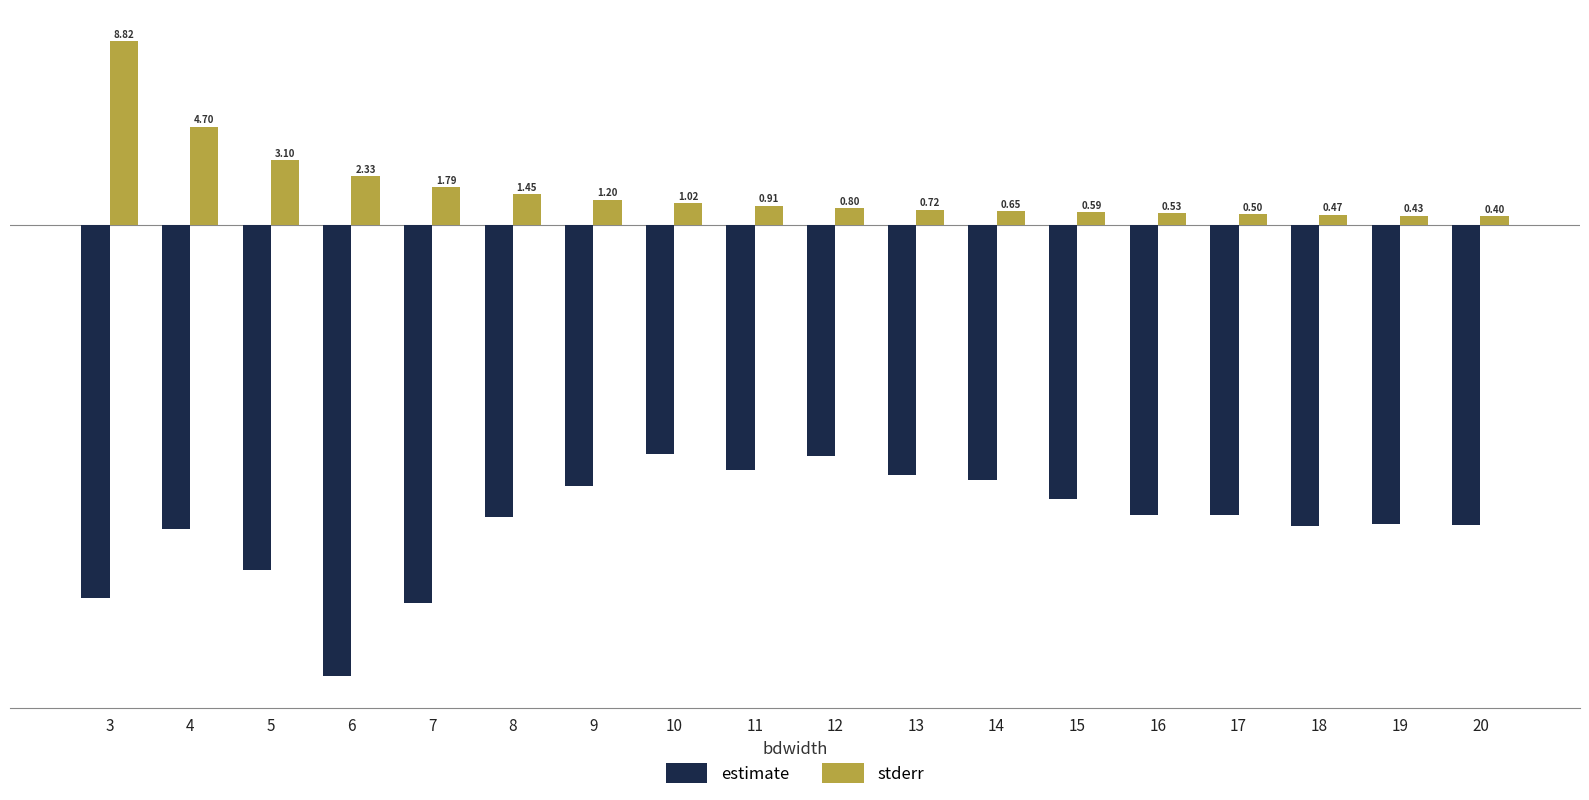

Between 9 and 13, which series saw the biggest shift?

estimate